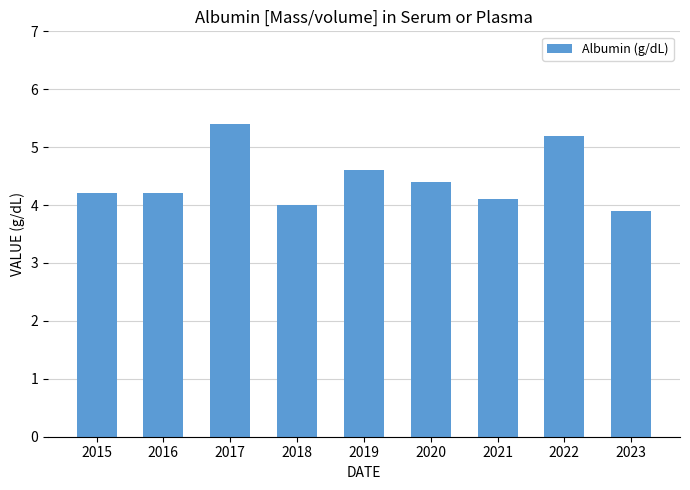

What is the approximate value at 2020?

4.4